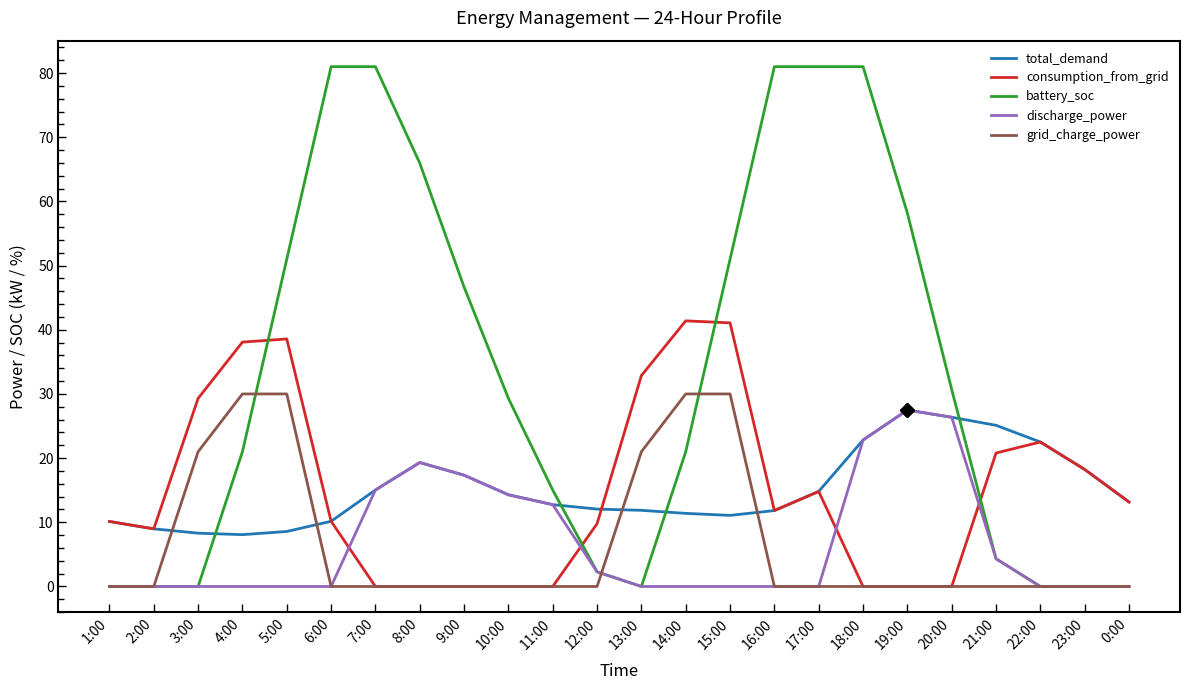

Which series ends up on top after the final intersection of total_demand and grid_charge_power?

total_demand